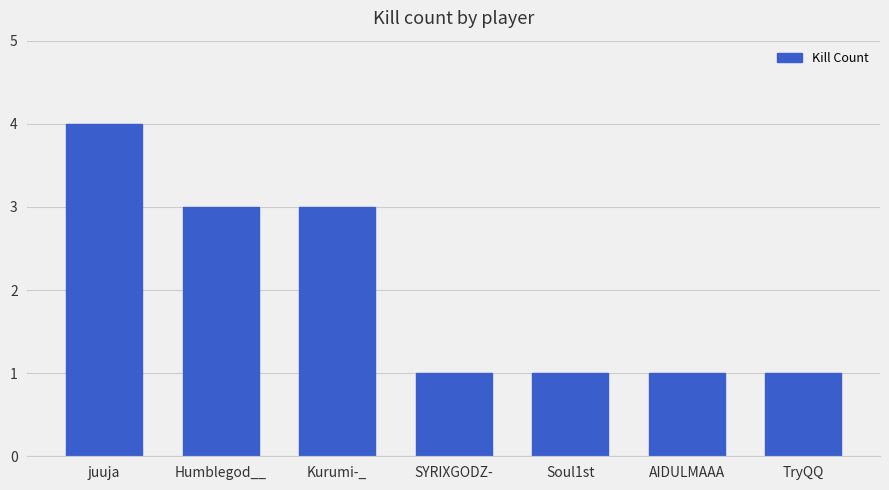

What is the label of the 2nd bar from the left?

Humblegod__